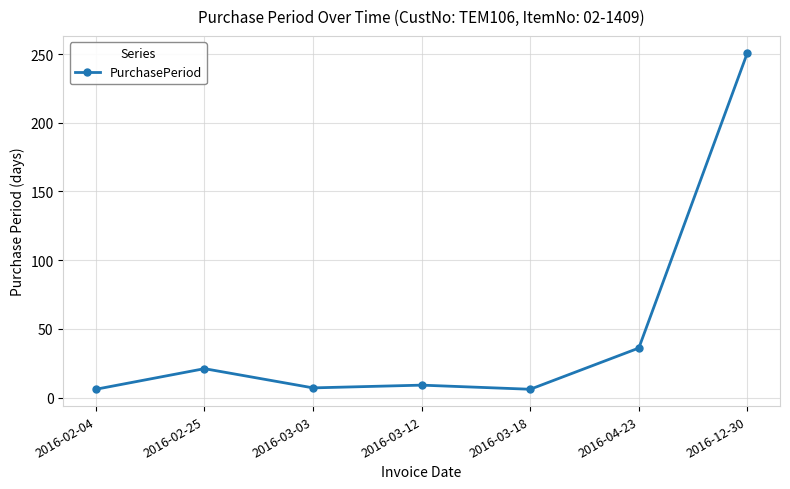

What position from the right is 2016-02-04?

7